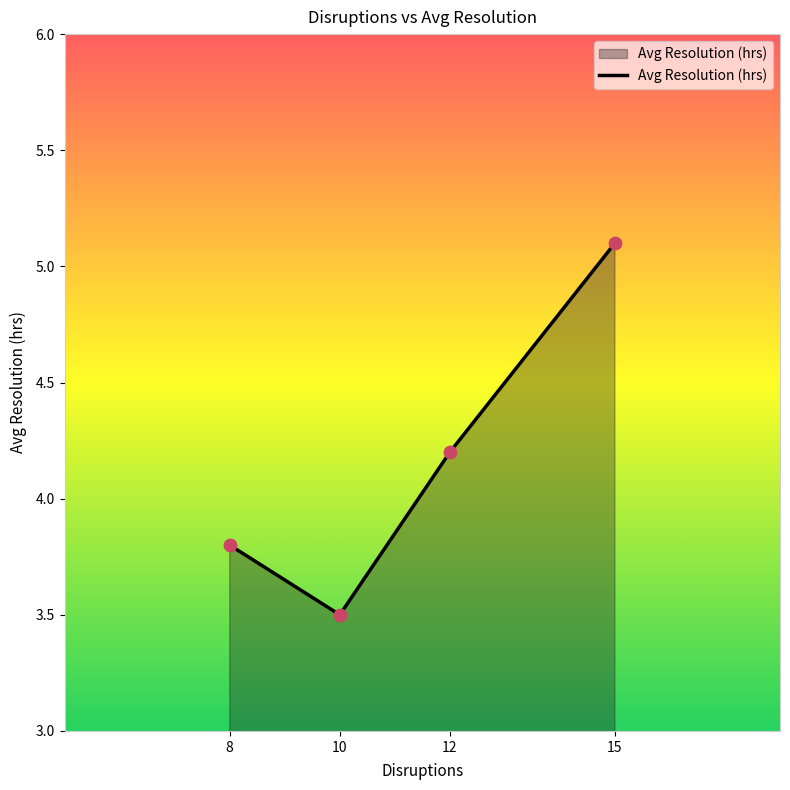

Between 10 and 8, which is larger?

8